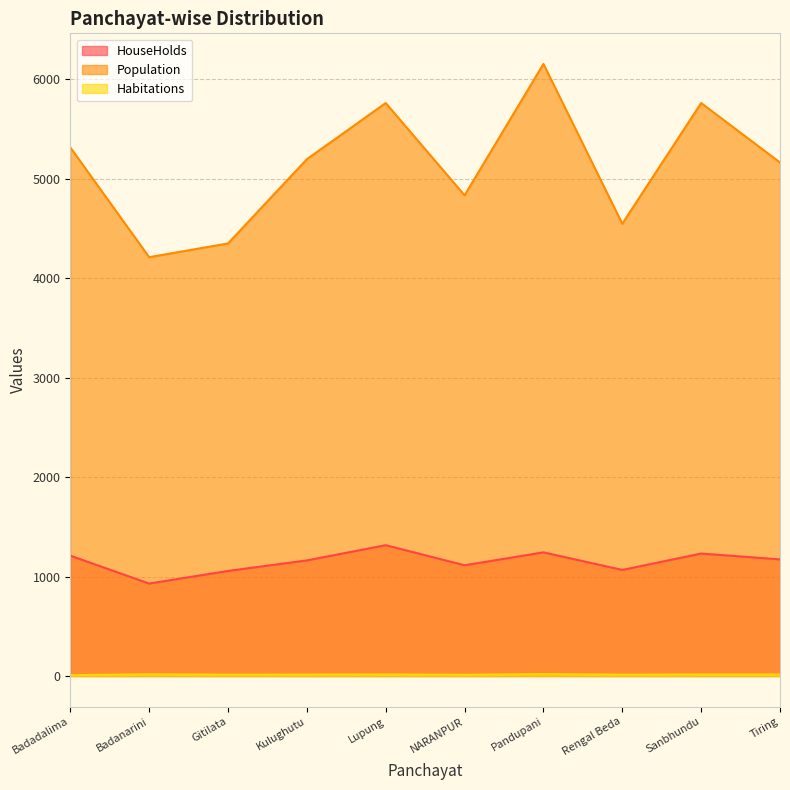

What is the difference between the HouseHolds values at Kulughutu and Pandupani?

81